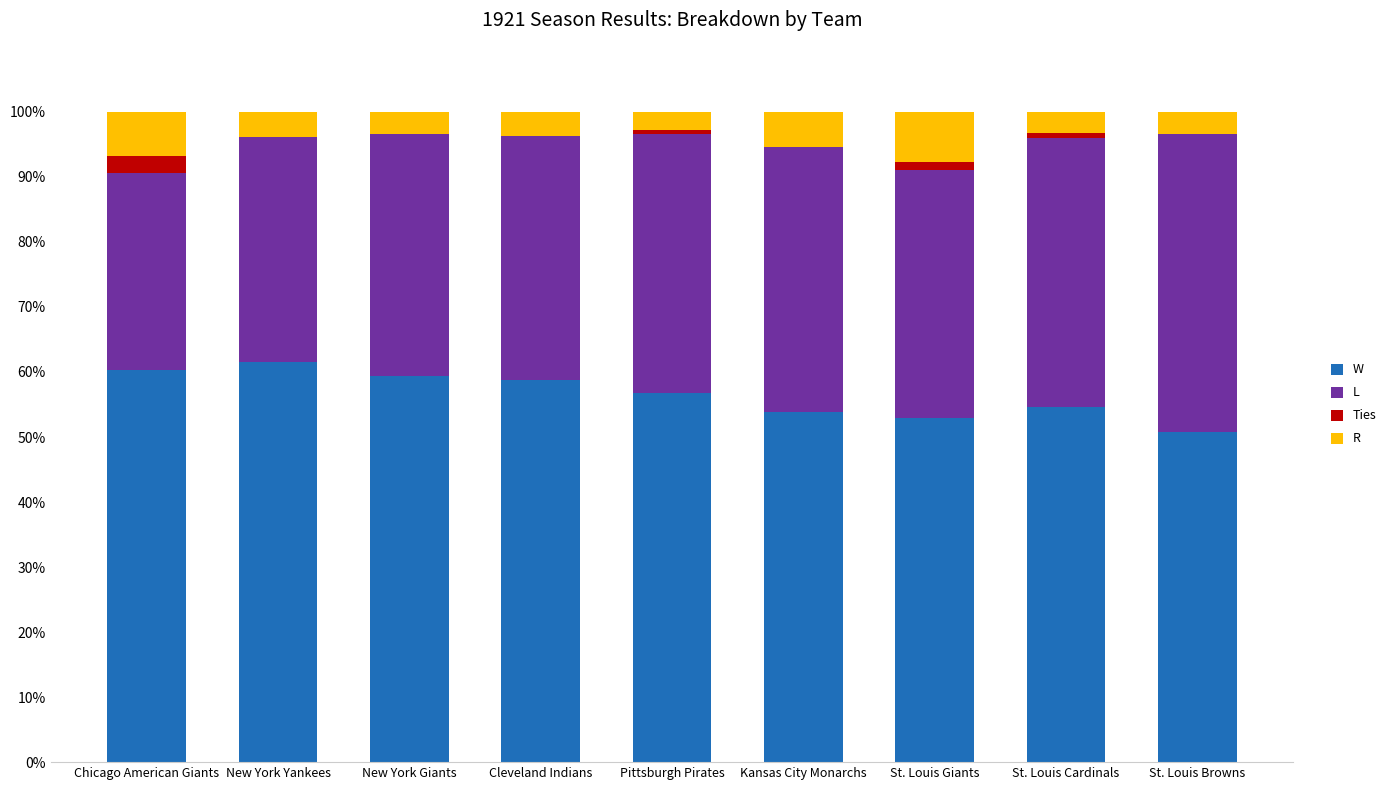

What is the maximum value for W?

61.6